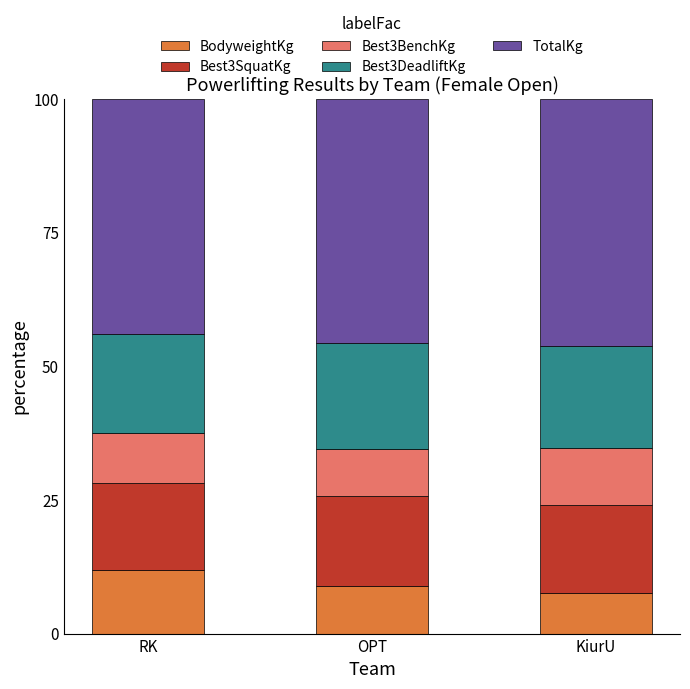

Are the bars horizontal?

No